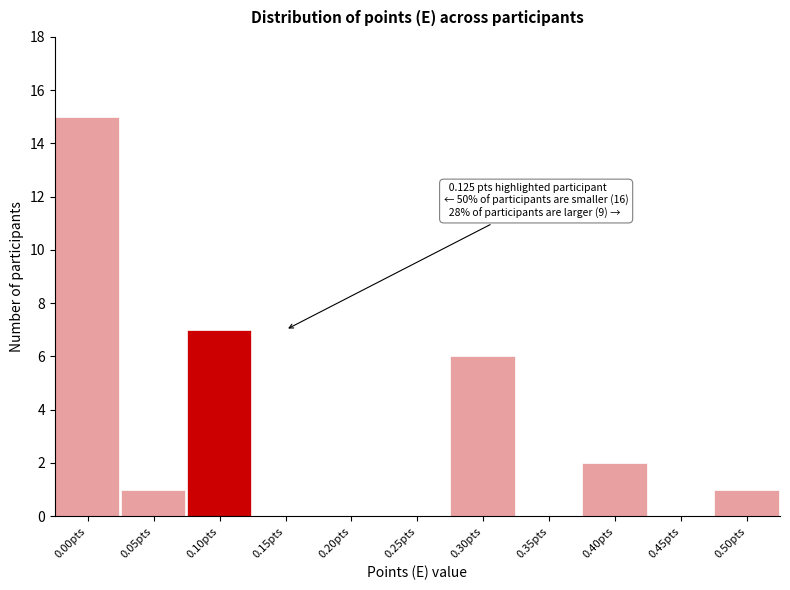

Which range on the x-axis has the tallest bar?

-0.025 to 0.025